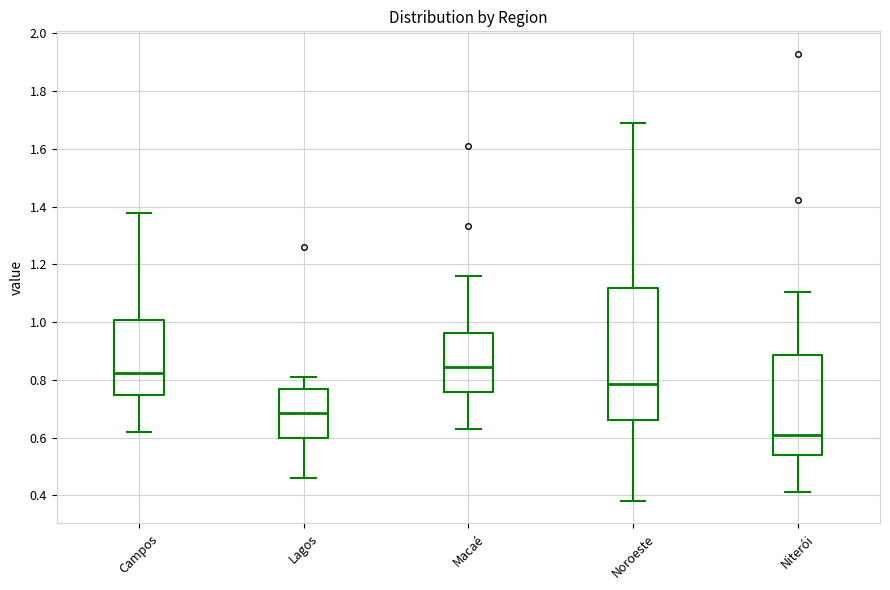

Which box has the lowest median line?

Niterói